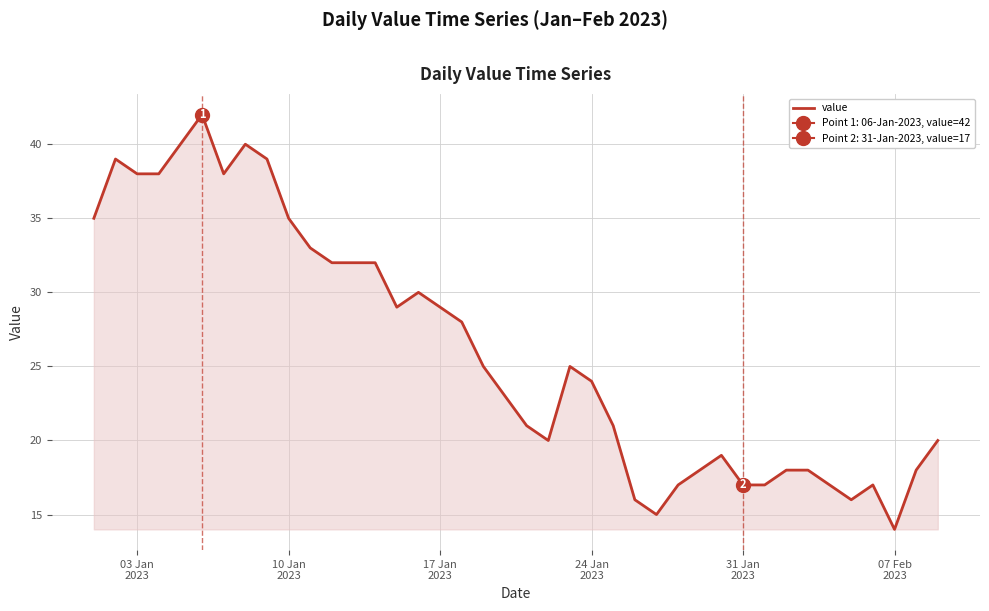

What is the average value?

26